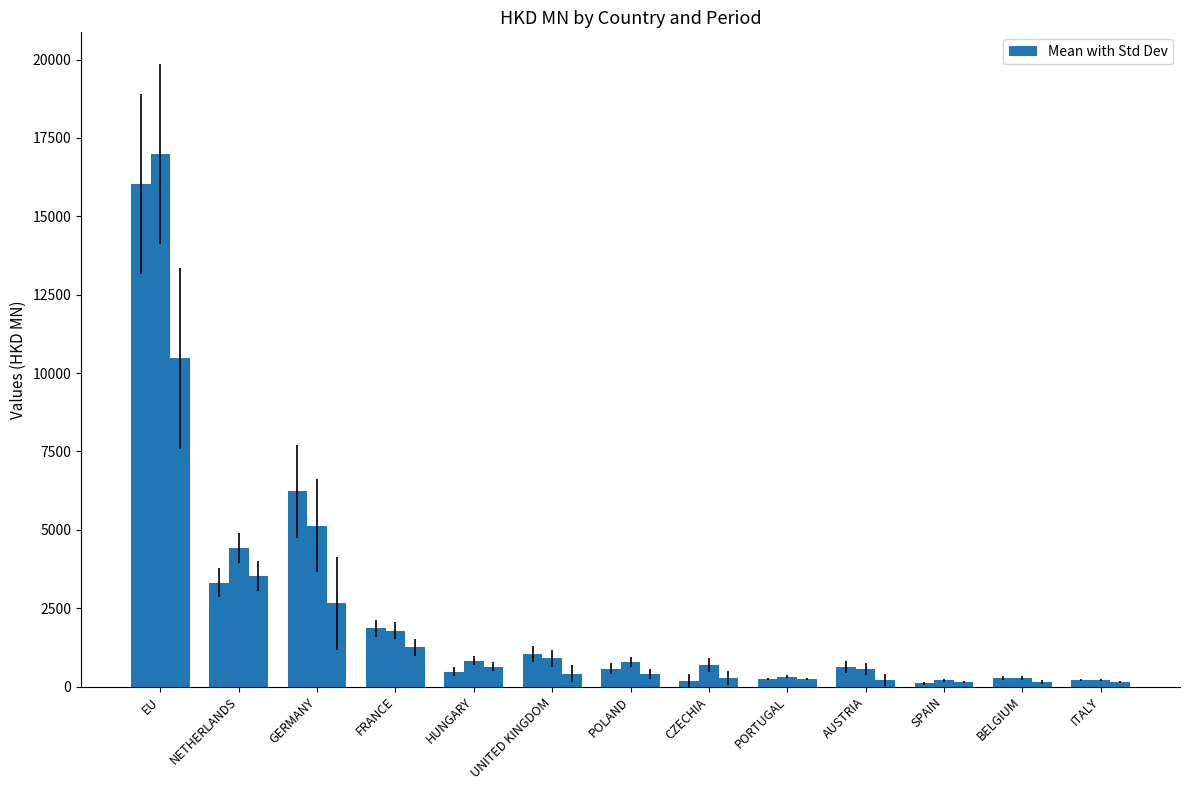

What is the maximum value shown in the chart?

16996.1